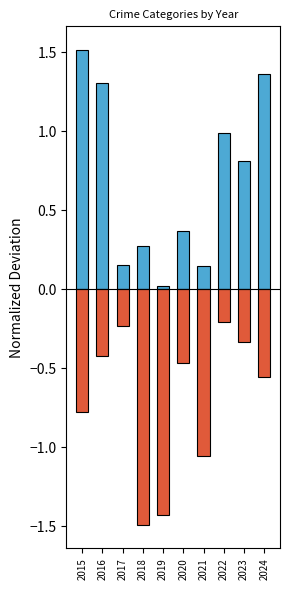

List the labels in order of Above Average value, smallest first.

2019, 2021, 2017, 2018, 2020, 2023, 2022, 2016, 2024, 2015